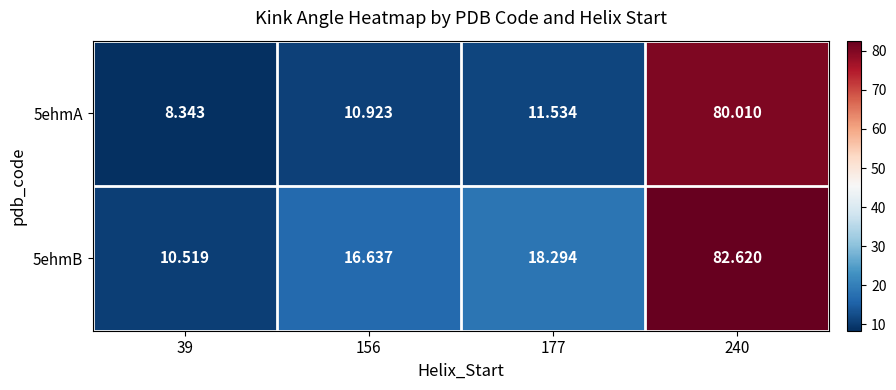

Is the value of 5ehmA at 240 greater than the value of 5ehmB at 177?

Yes